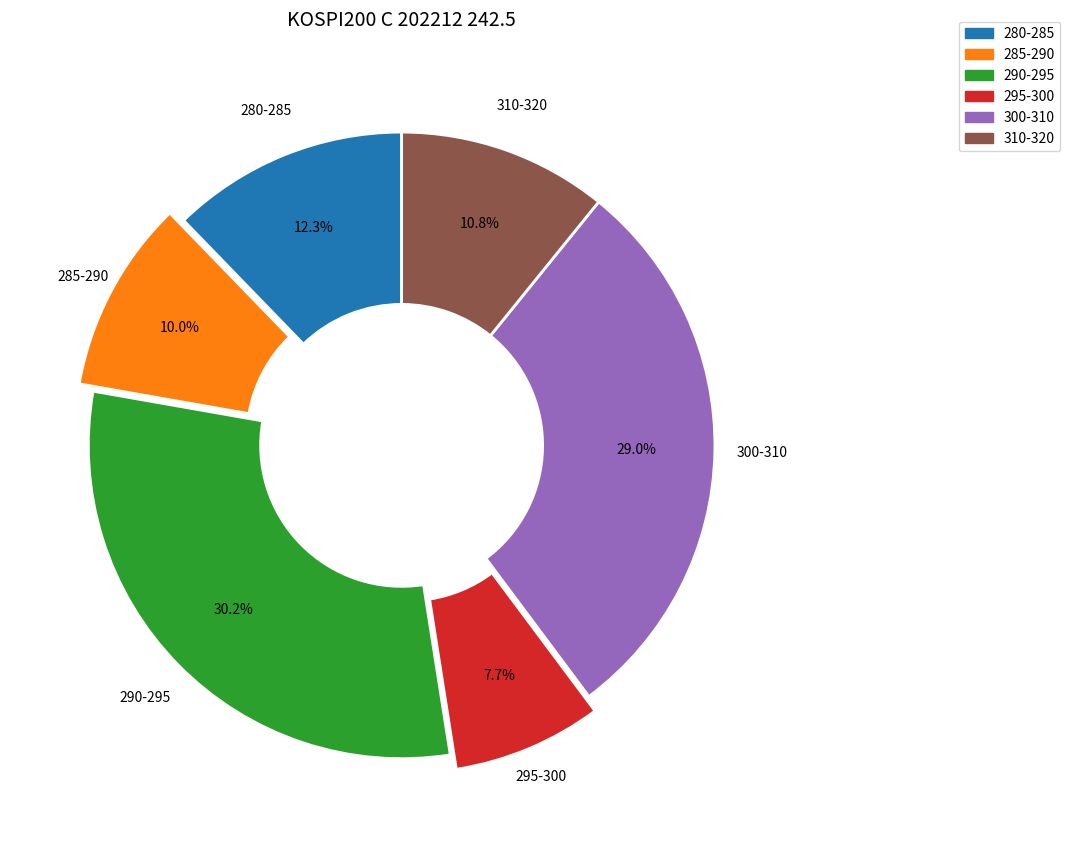

How many segments does this pie chart have?

6